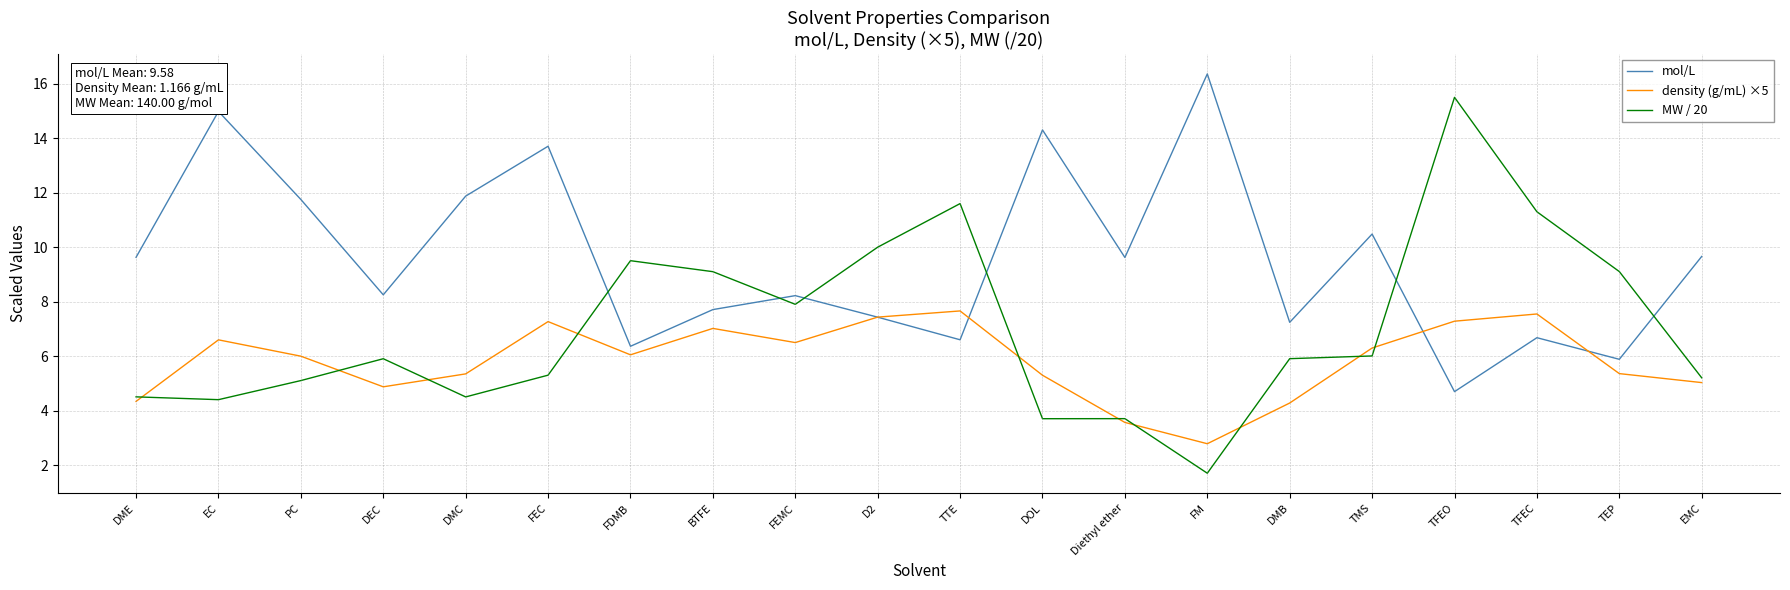

What is the average value of the mol/L series?

9.6